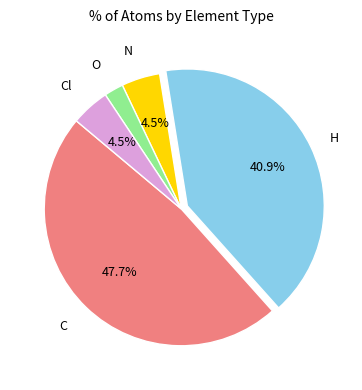

Is there a majority slice in this chart?

No